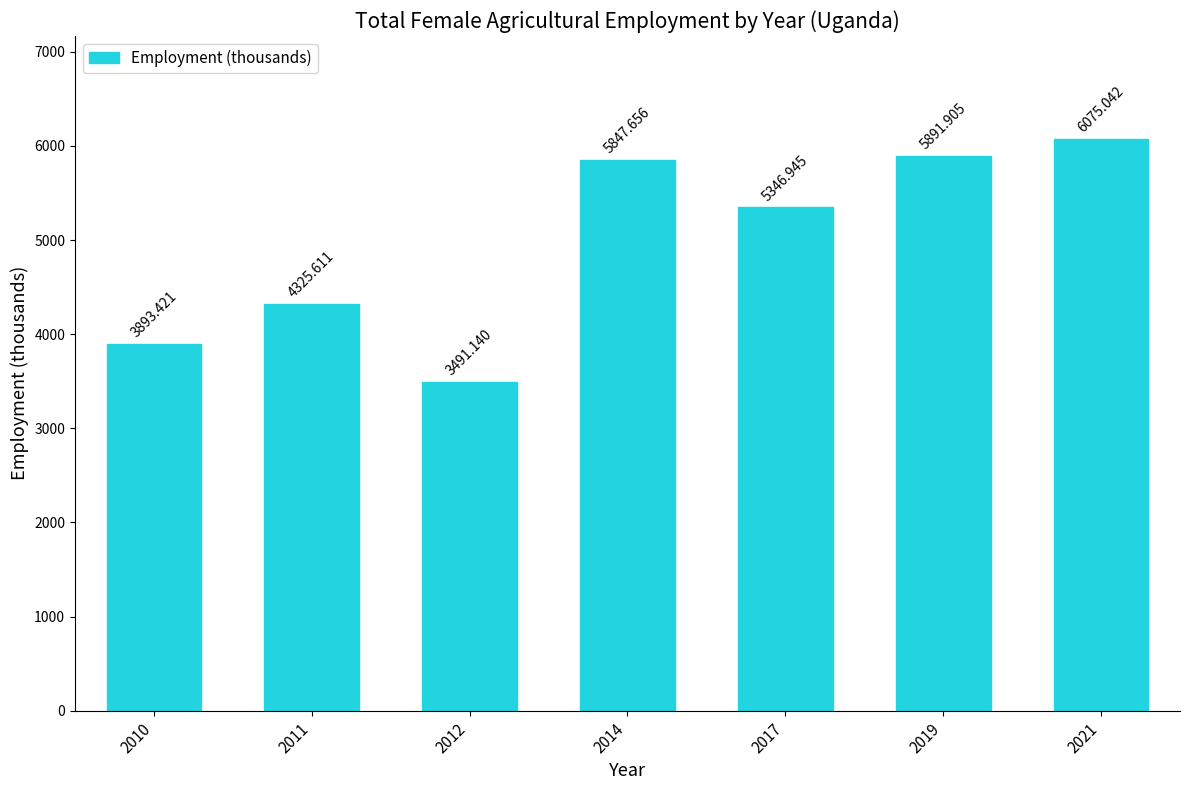

Rank the categories by value from lowest to highest.

2012, 2010, 2011, 2017, 2014, 2019, 2021